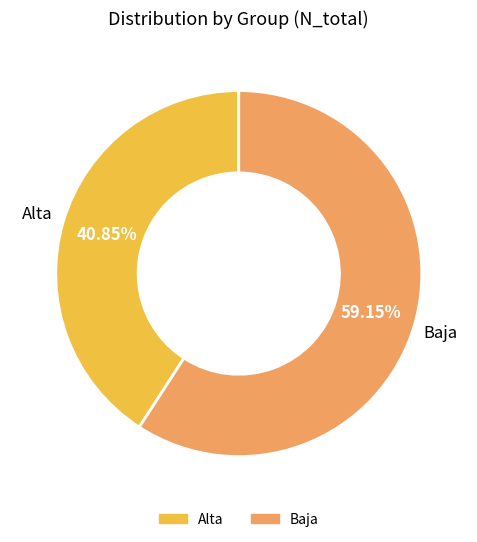

Count the number of slices in the pie.

2